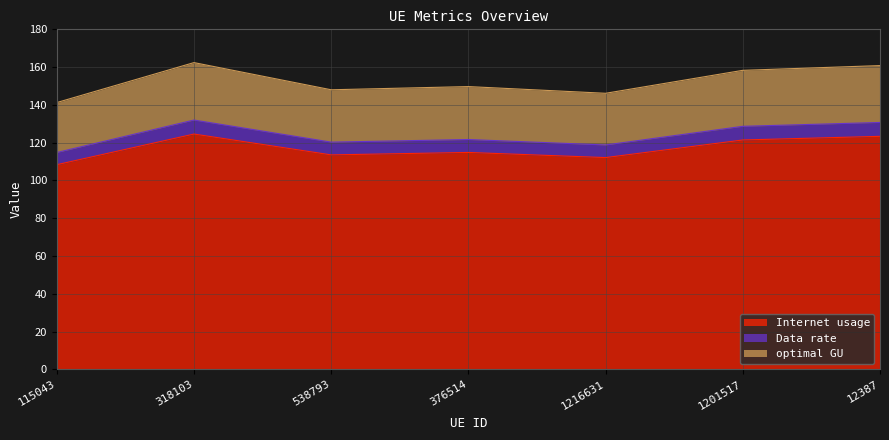

Which series has the largest range (max minus min)?

optimal GU